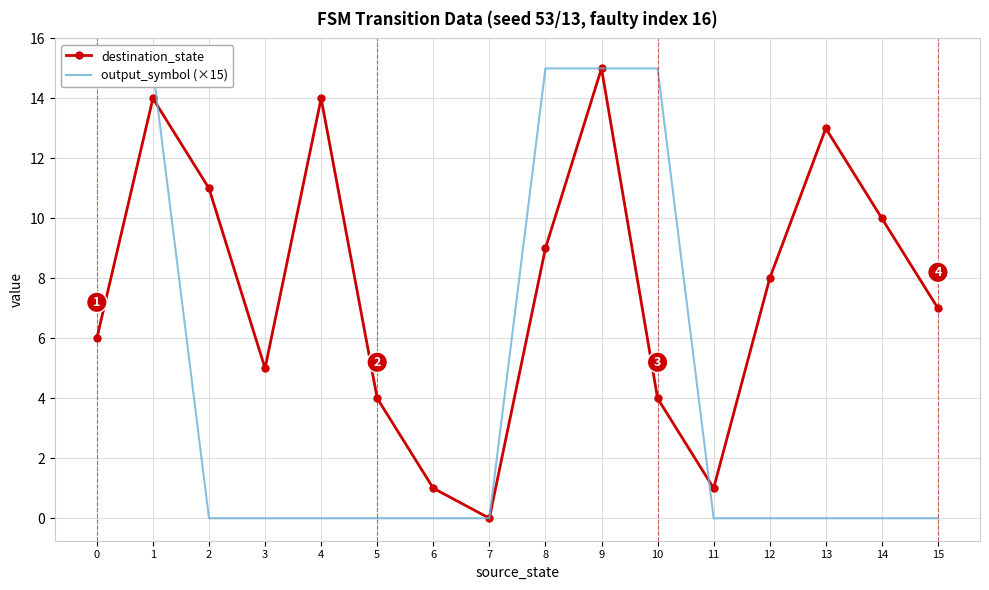

List the series in order of their peak value, highest first.

destination_state, output_symbol (×15)